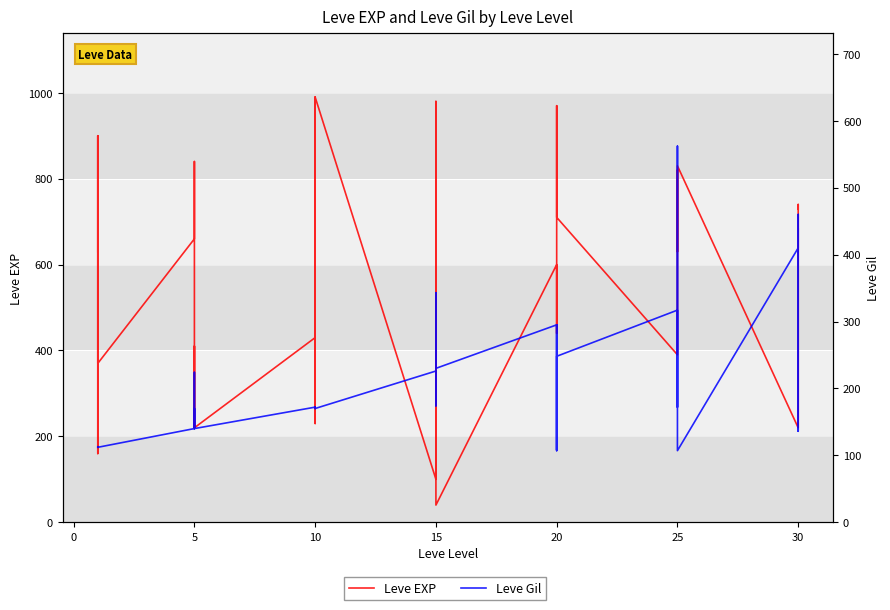

Which series has the largest total across all categories?

Leve EXP